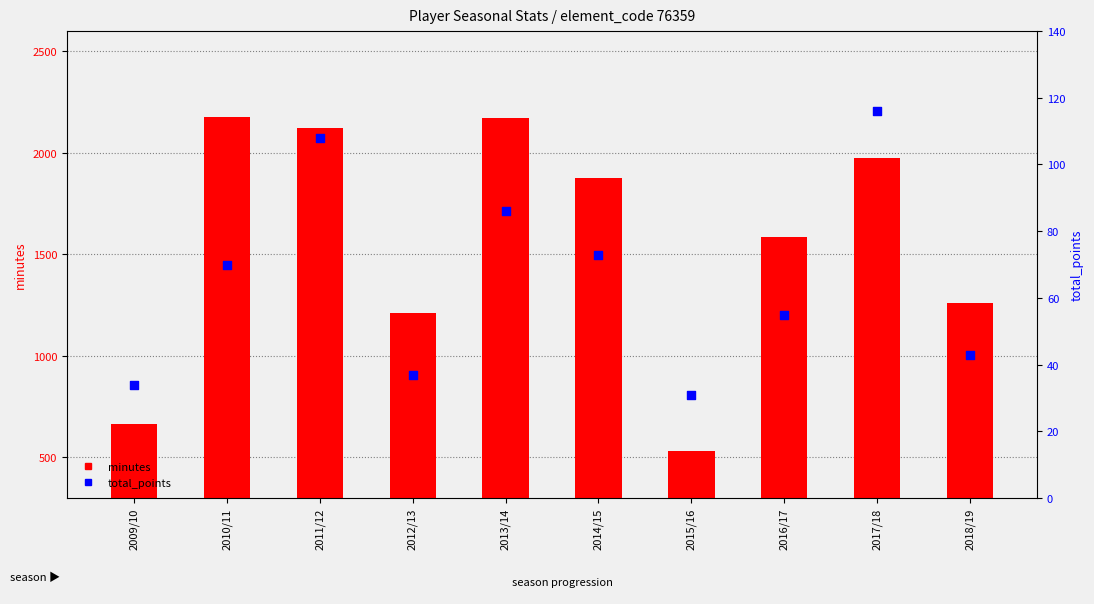

At which category is the sum across all series the highest?

2013/14